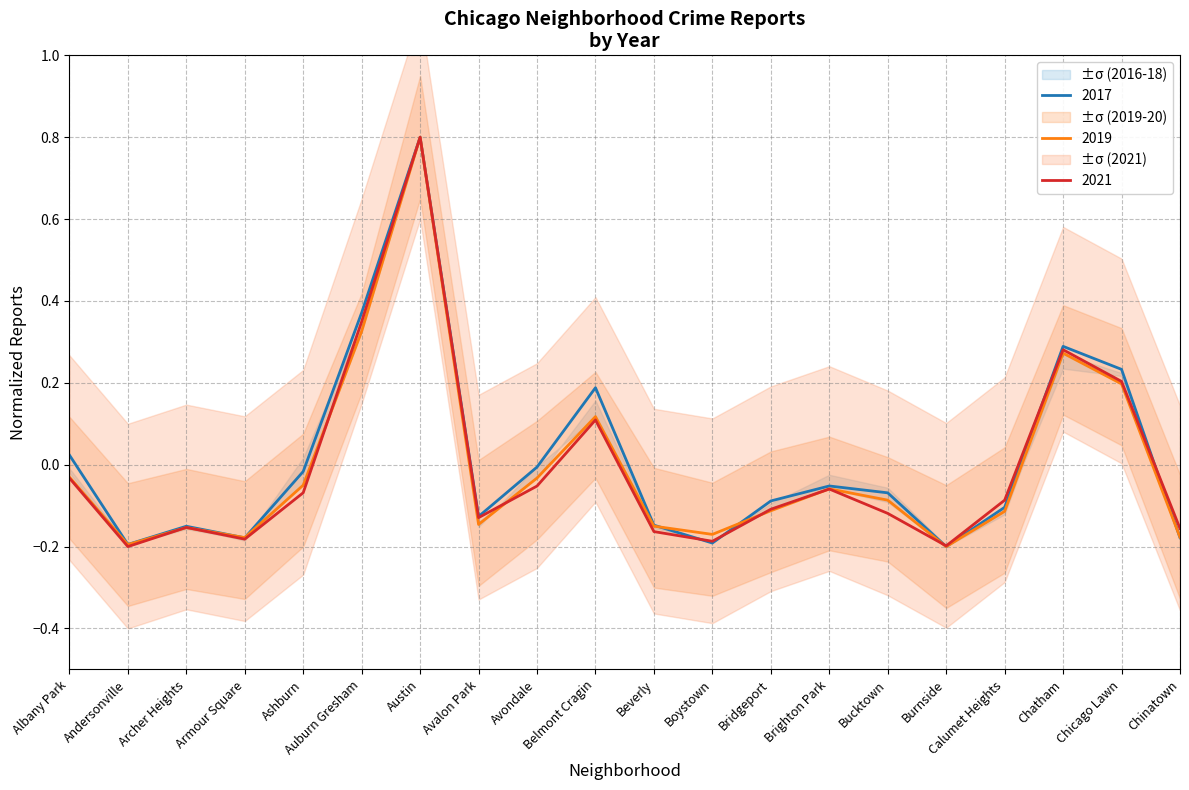

How many data points in 2017 are less than 0?

14